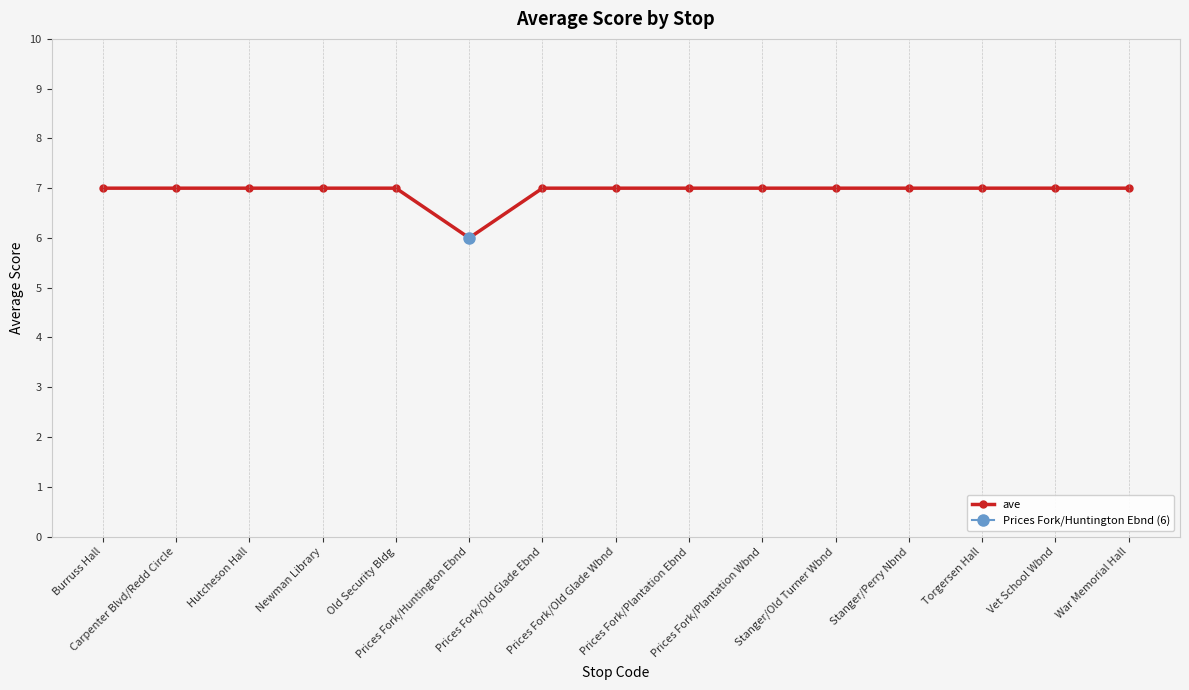

Count the number of data series in this chart.

1